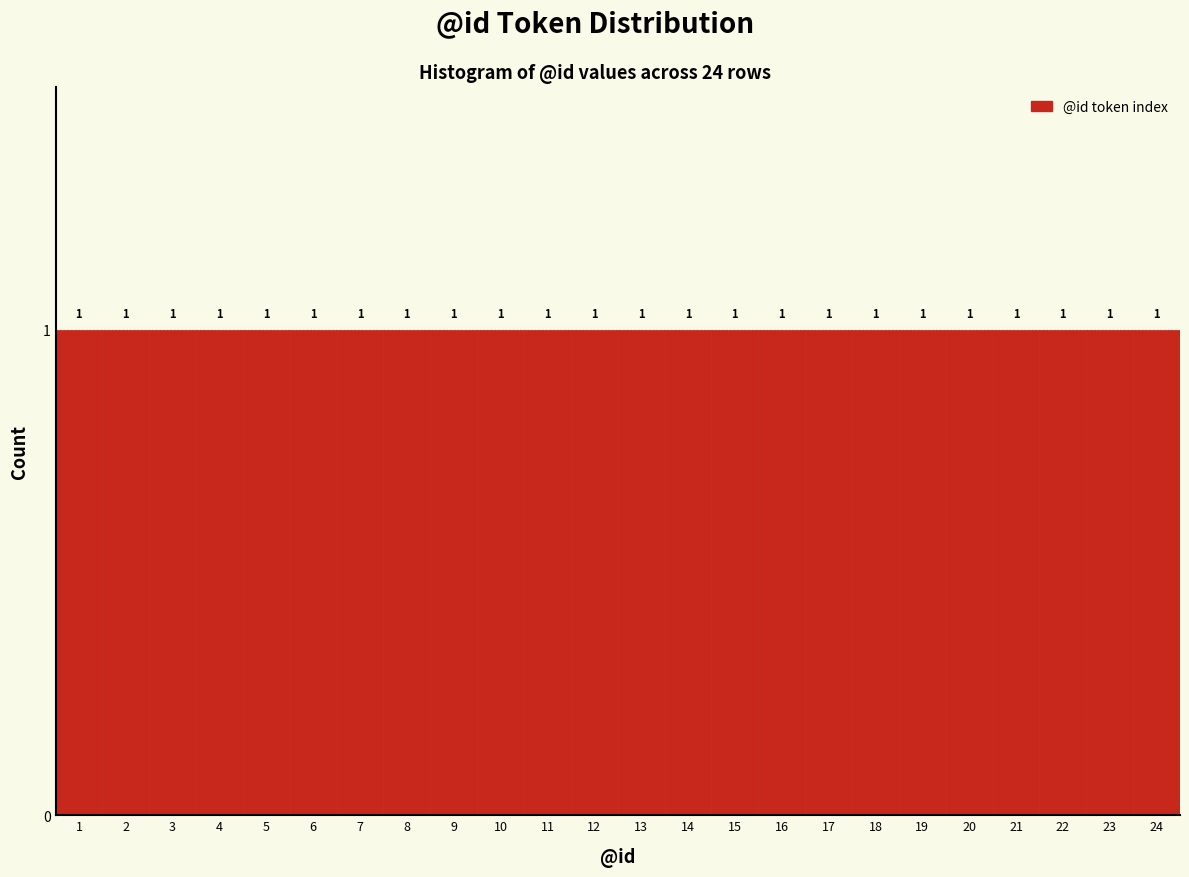

Reading left to right, transcribe this chart: for each bar, give the range it covers on the x-axis and its height.

0.5 to 1.5: 1
1.5 to 2.5: 1
2.5 to 3.5: 1
3.5 to 4.5: 1
4.5 to 5.5: 1
5.5 to 6.5: 1
6.5 to 7.5: 1
7.5 to 8.5: 1
8.5 to 9.5: 1
9.5 to 10.5: 1
10.5 to 11.5: 1
11.5 to 12.5: 1
12.5 to 13.5: 1
13.5 to 14.5: 1
14.5 to 15.5: 1
15.5 to 16.5: 1
16.5 to 17.5: 1
17.5 to 18.5: 1
18.5 to 19.5: 1
19.5 to 20.5: 1
20.5 to 21.5: 1
21.5 to 22.5: 1
22.5 to 23.5: 1
23.5 to 24.5: 1